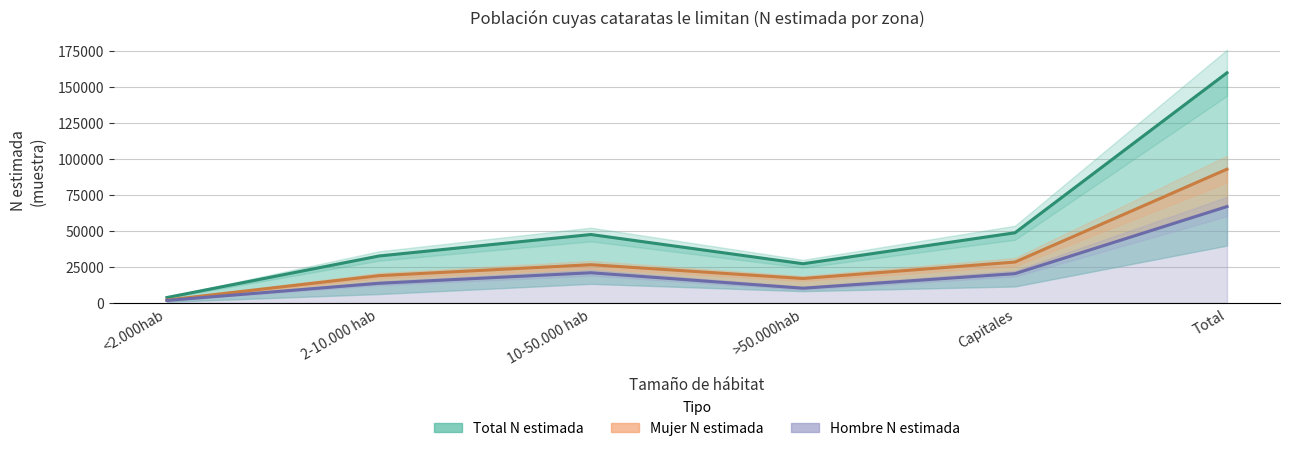

What is the average value of the Total N estimada series?

53275